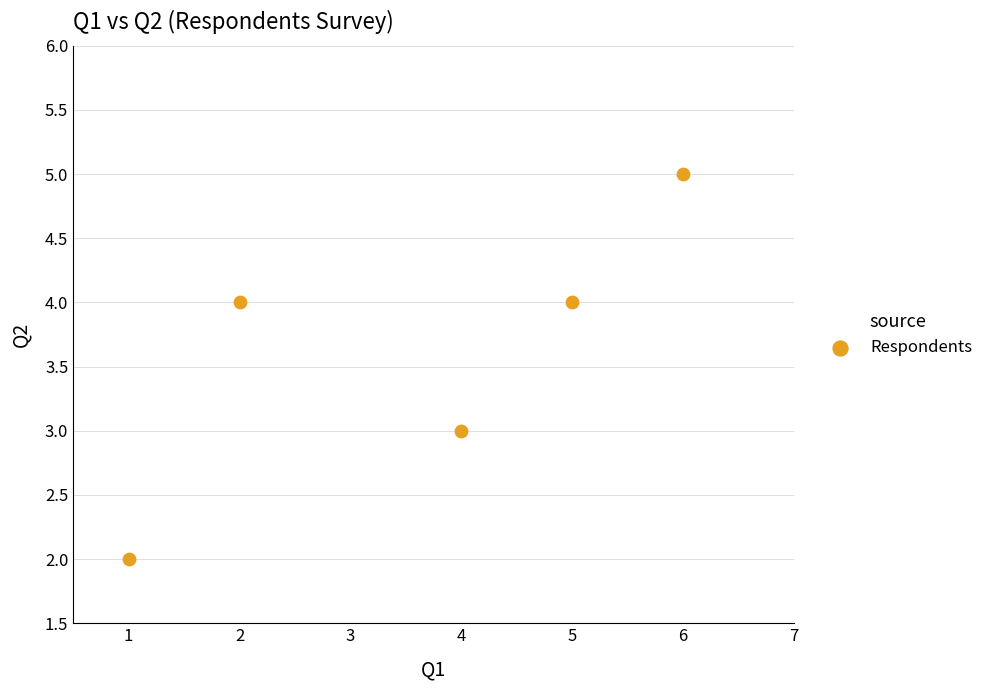

What is the range of Y values (max minus min)?

3